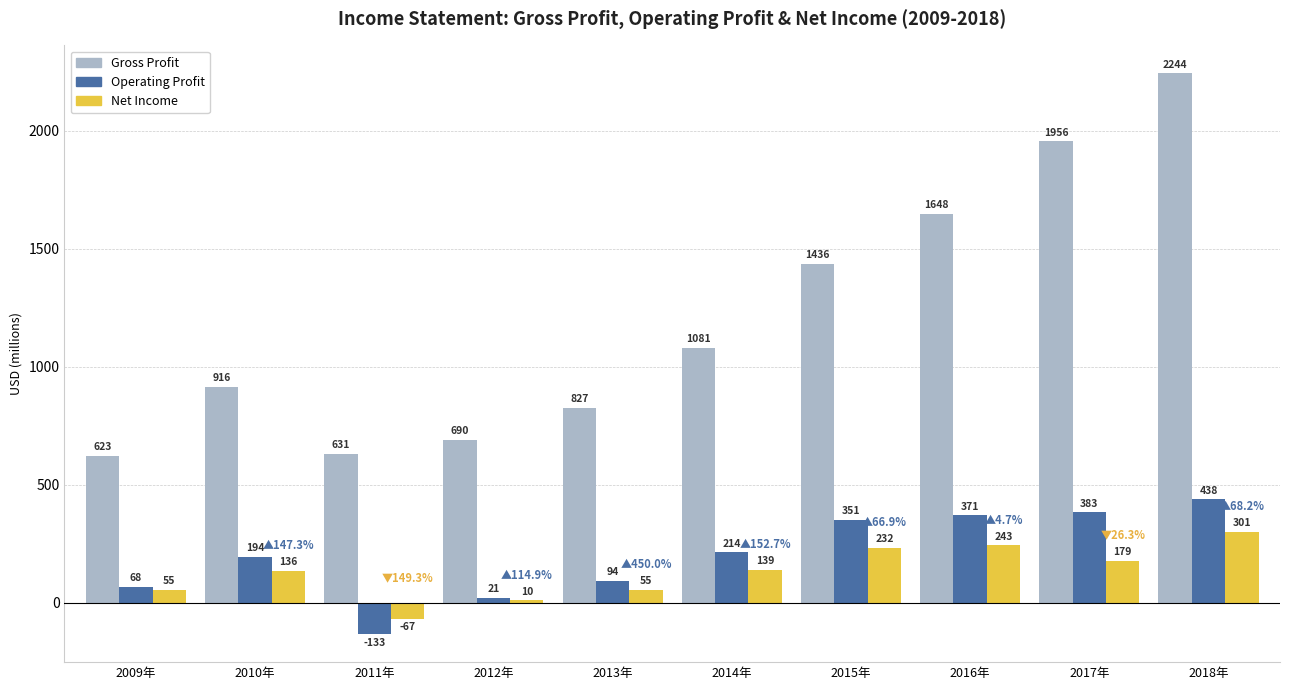

What is the total value across all series at 2014年?

1434